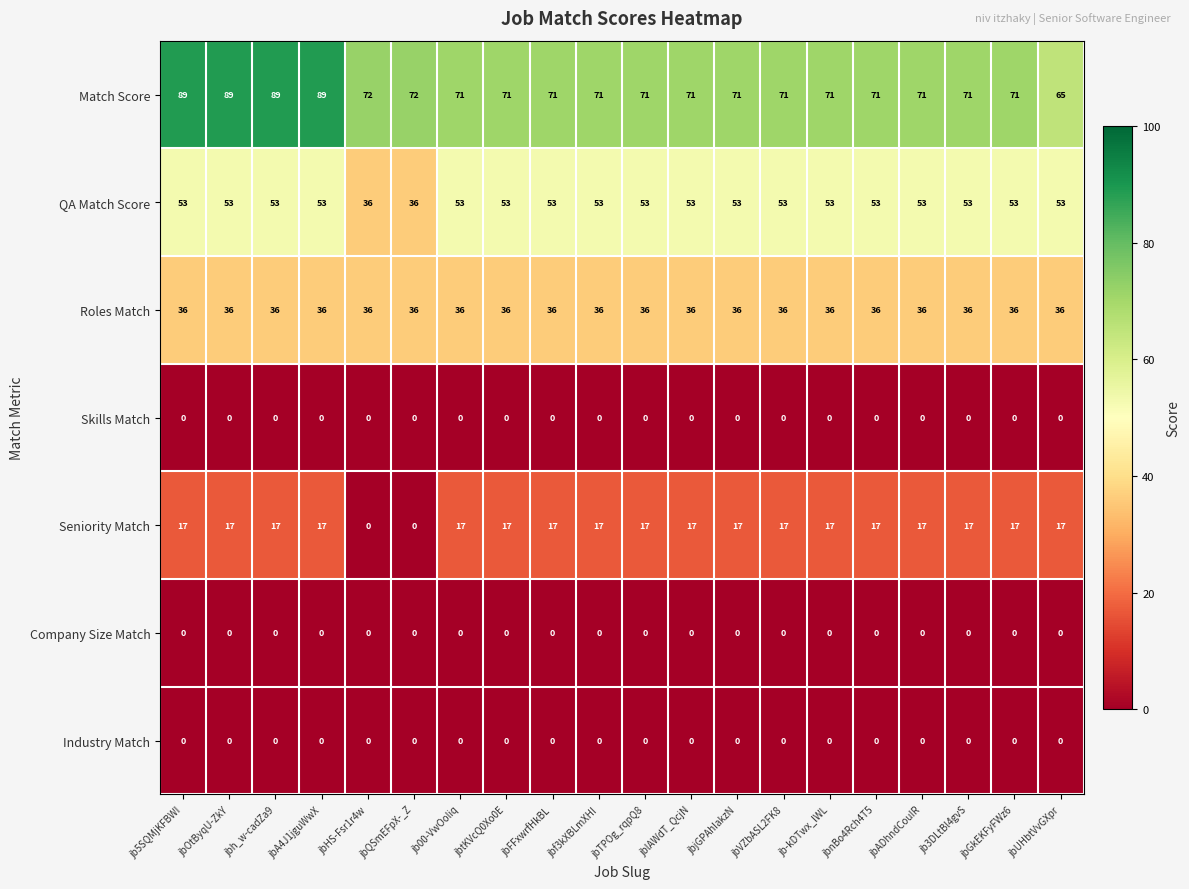

The Seniority Match series shows 11 at jbFFxwrfHkBL. True or false?

False